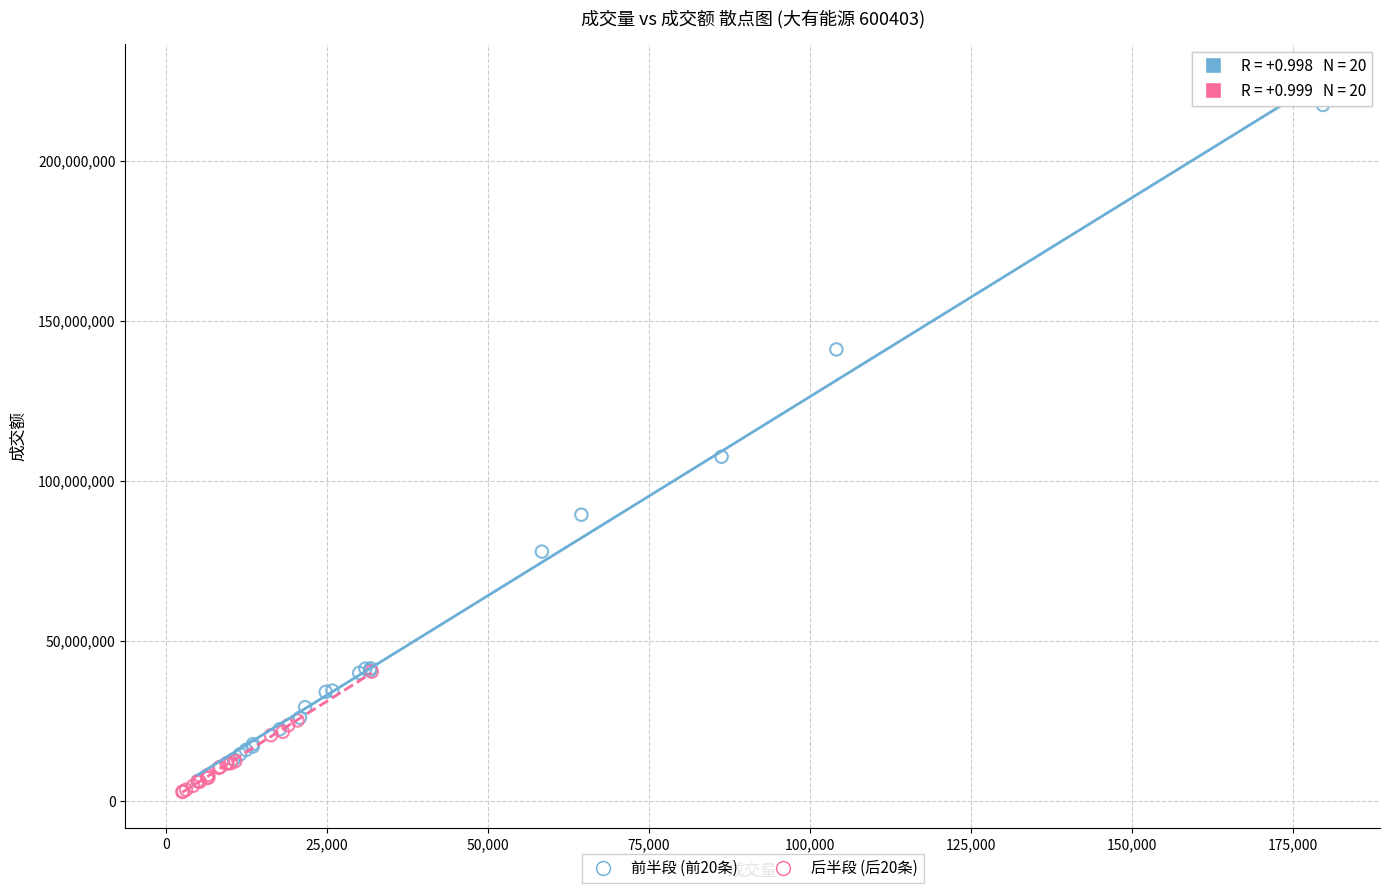

Which series reaches the minimum Y coordinate?

后半段 (后20条)